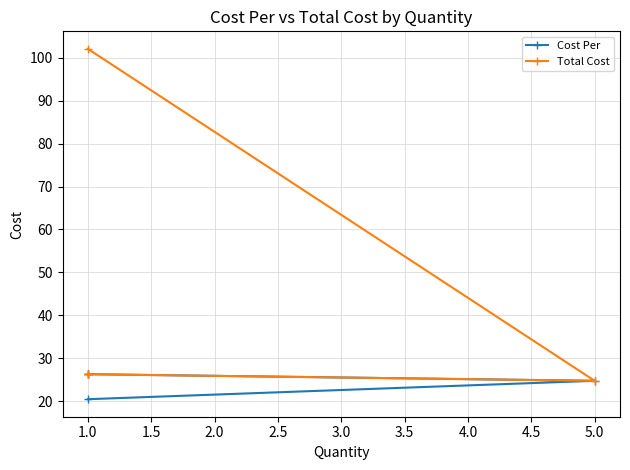

How many values in the Total Cost series are below 26?

1